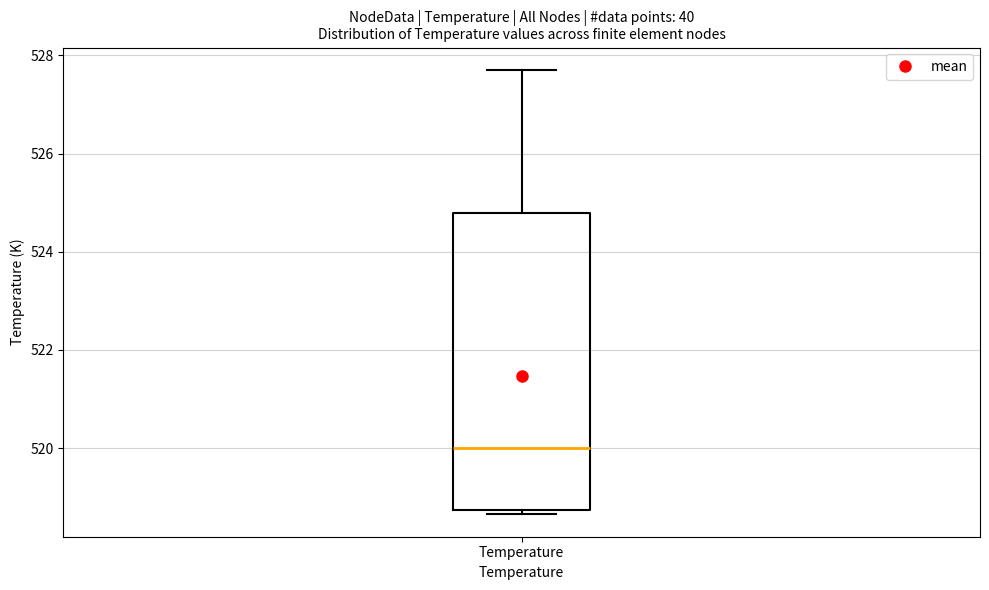

Transcribe this box plot: give where the median line is, the range the box spans, and where the two whiskers end, as read against the y-axis. The values are not printed on the chart, so give them approximately, as read against the axis.

median 520.0, box 518.8 to 524.8, whiskers 518.6 to 527.8